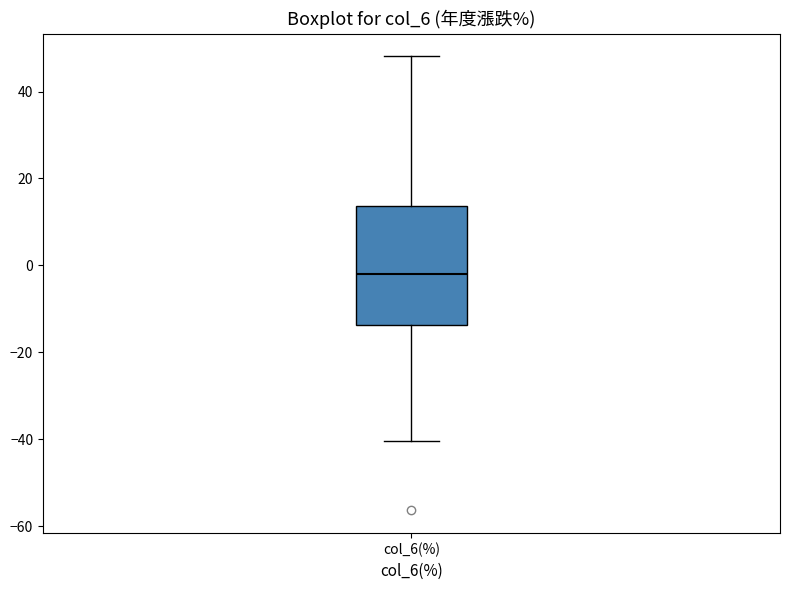

Transcribe this box plot: give where the median line is, the range the box spans, and where the two whiskers end, as read against the y-axis. The values are not printed on the chart, so give them approximately, as read against the axis.

median -2, box -14 to 14, whiskers -40 to 48